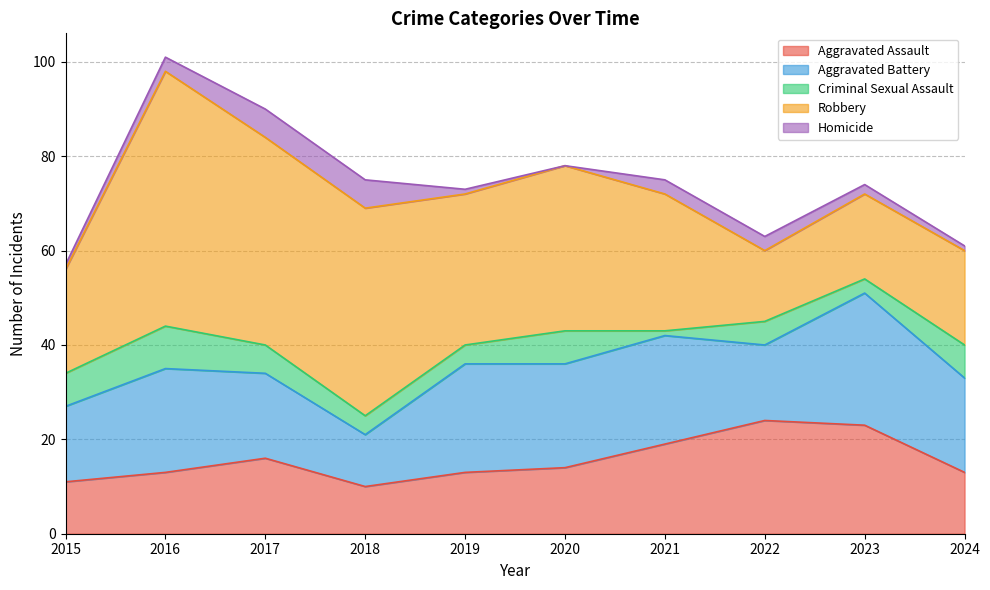

Is it true that Robbery equals 24 at 2023?

False